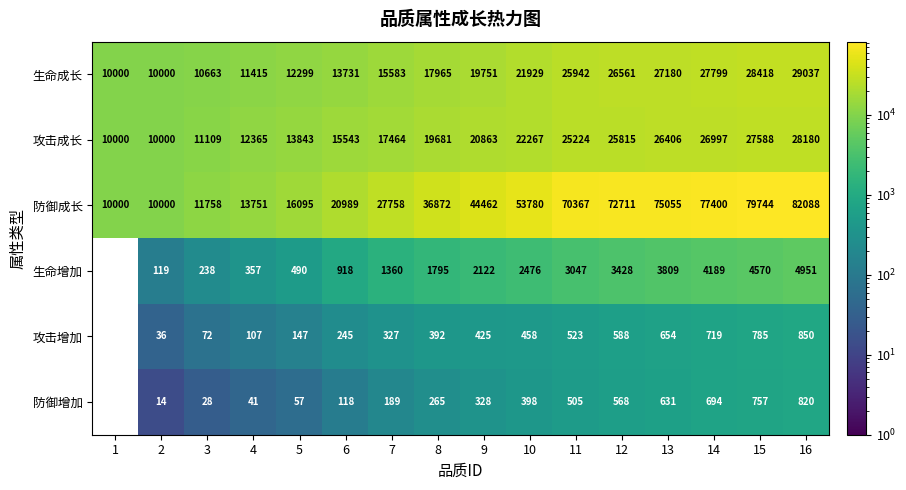

Which category has the highest value in the 生命增加 series?

16